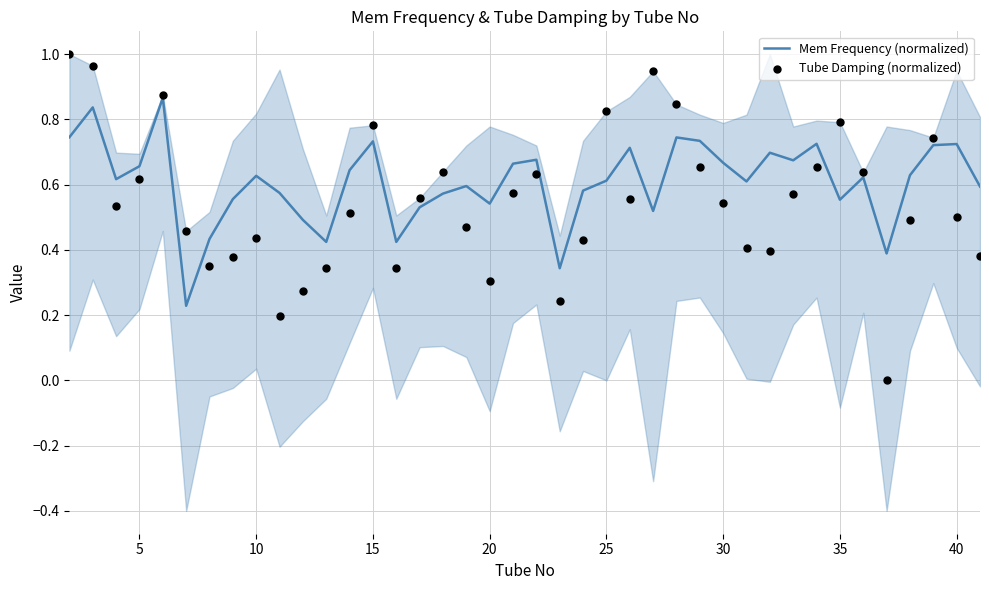

Is the value of Mem Frequency (normalized) at 36 greater than the value of Tube Damping (normalized) at 16?

No